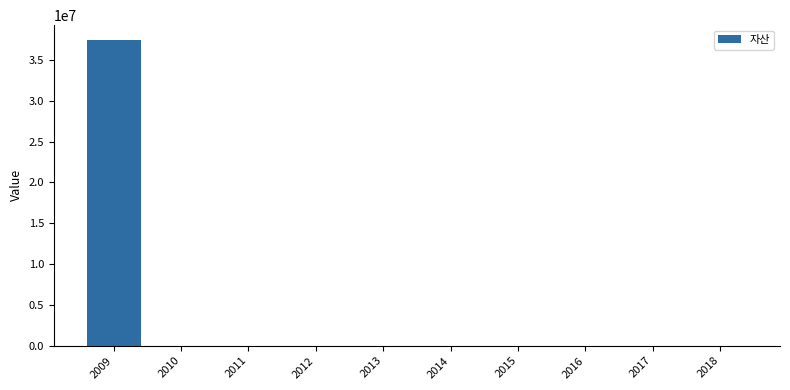

What is the maximum value shown in the chart?

37408773